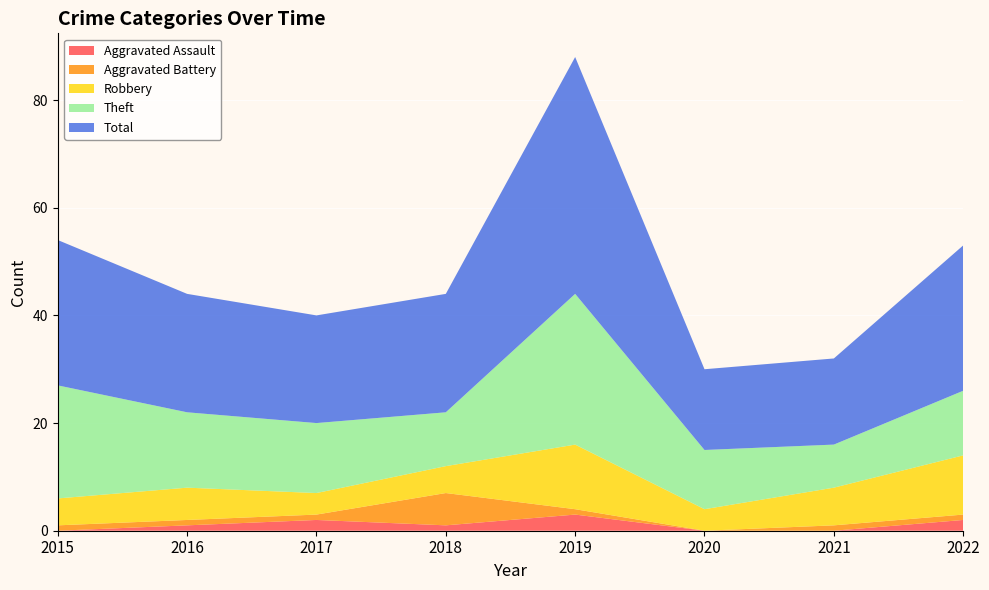

Reading left to right, what are all the values shown in this chart?

Aggravated Assault: 2015=0	2016=1	2017=2	2018=1	2019=3	2020=0	2021=0	2022=2
Aggravated Battery: 2015=1	2016=1	2017=1	2018=6	2019=1	2020=0	2021=1	2022=1
Robbery: 2015=5	2016=6	2017=4	2018=5	2019=12	2020=4	2021=7	2022=11
Theft: 2015=21	2016=14	2017=13	2018=10	2019=28	2020=11	2021=8	2022=12
Total: 2015=27	2016=22	2017=20	2018=22	2019=44	2020=15	2021=16	2022=27